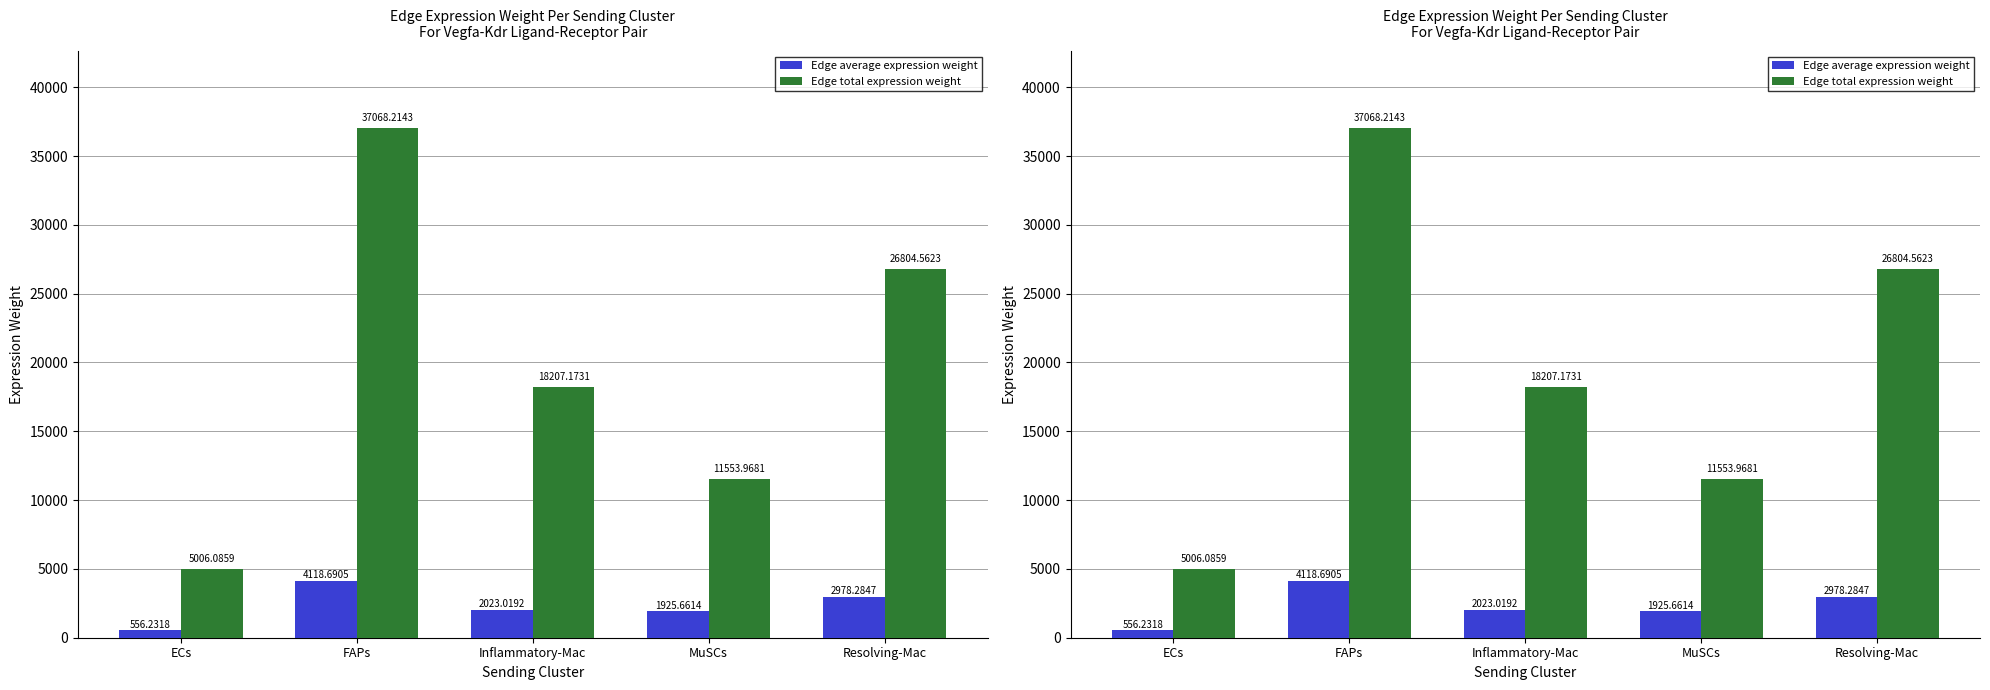

What is the sum of all Edge average expression weight values?

11601.9